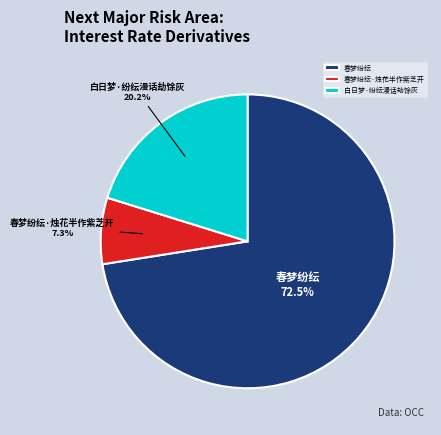

To the nearest percent, what is the difference between the largest and smallest slice percentages?

65%